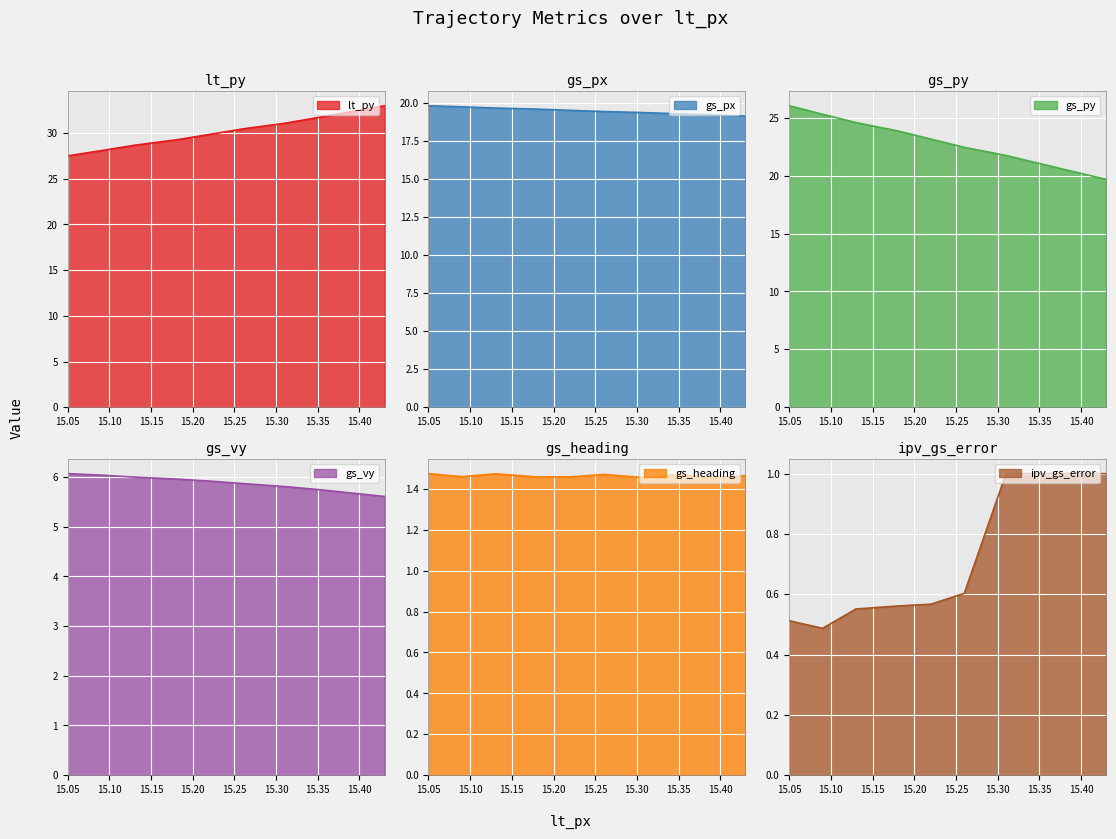

What is the lowest value of the gs_px series?

19.1